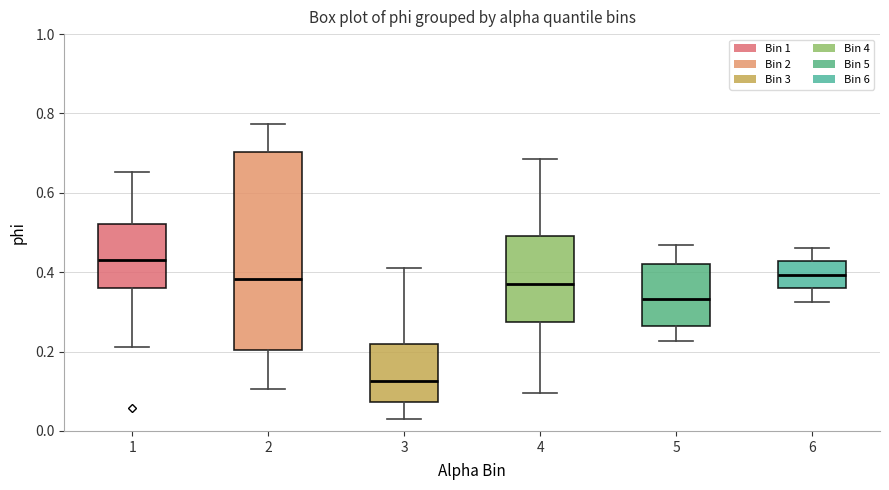

Where is the upper edge of the box at x = 3 on the y-axis? The values are not printed on the chart, so give them approximately, as read against the axis.

0.22